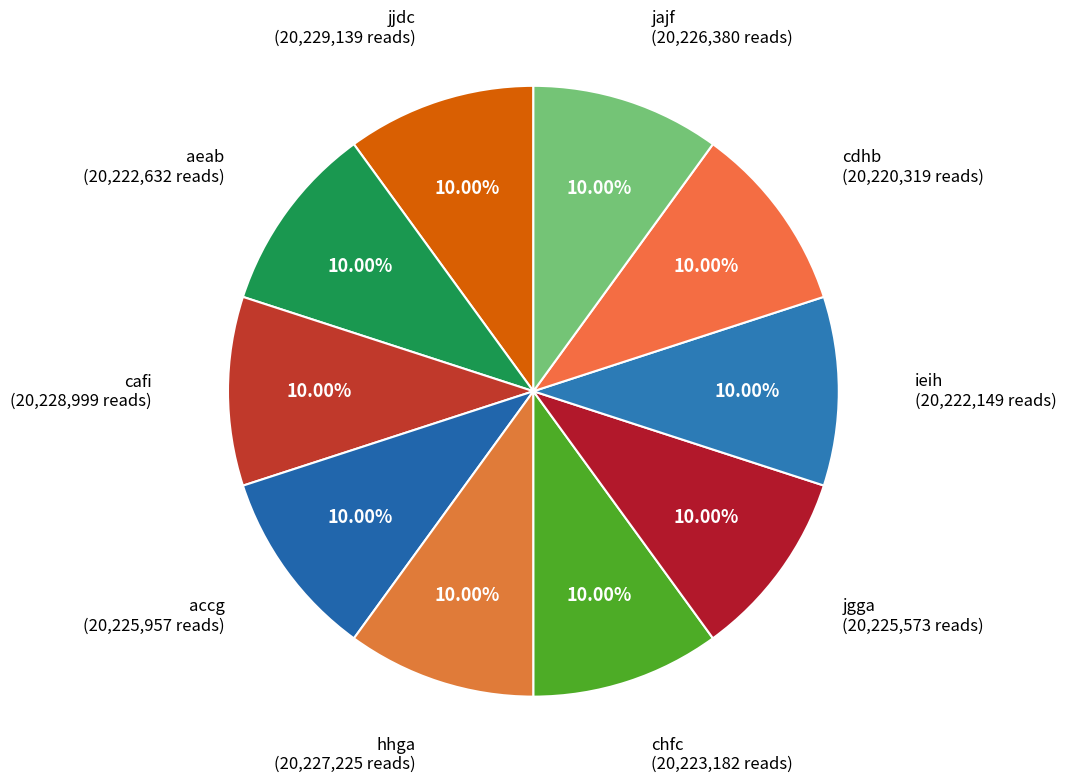

Combined, do aeab and jjdc account for over 50%?

No